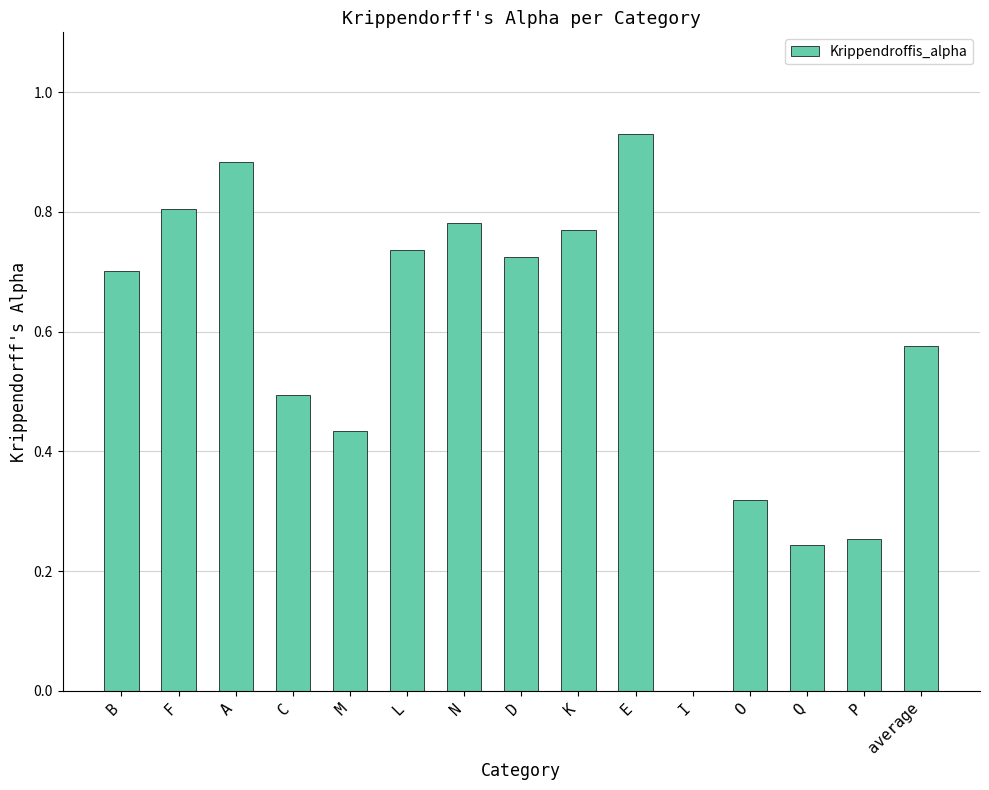

Which category has the highest value across all series?

E